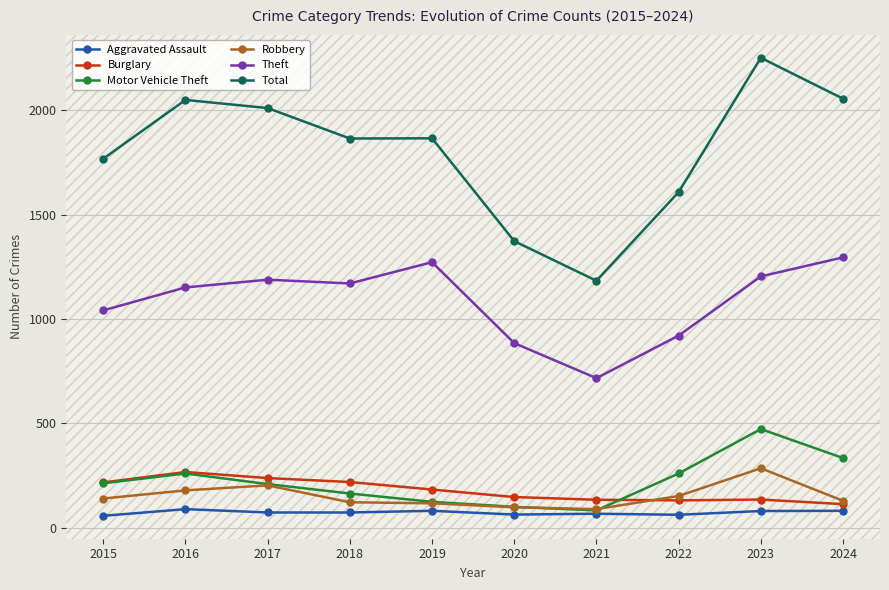

Which series changed the most between 2019 and 2023?

Total